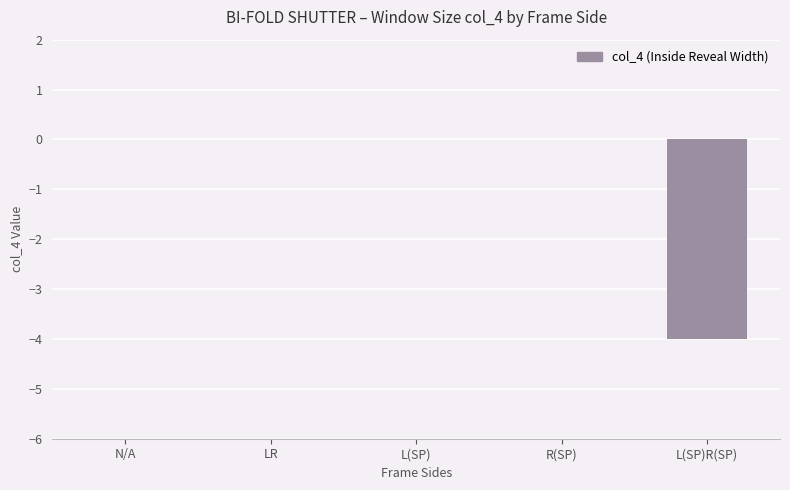

What is the sum of the values at R(SP) and L(SP)R(SP)?

-4